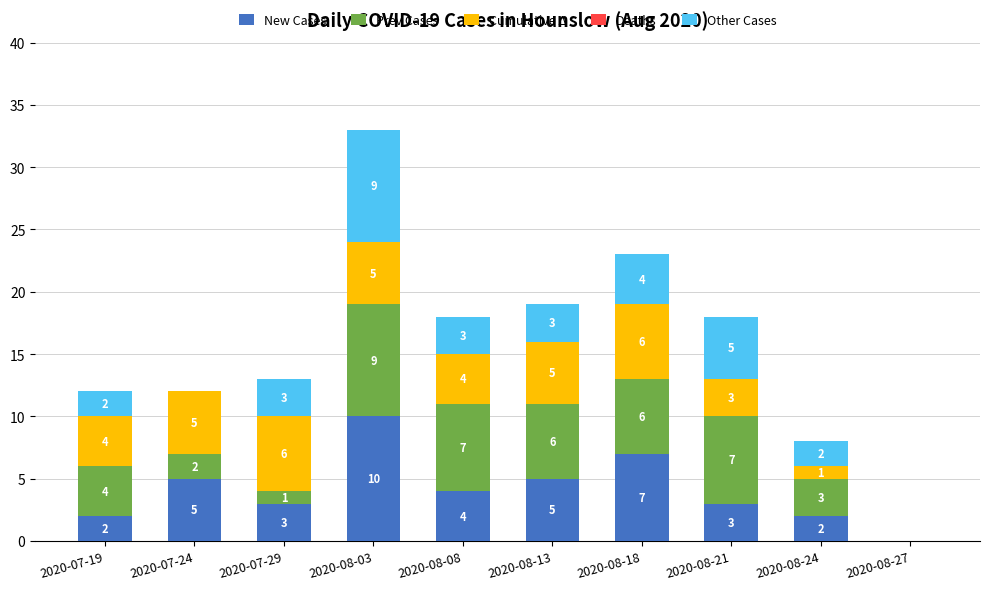

Which category has the highest value in the New Cases series?

2020-08-03